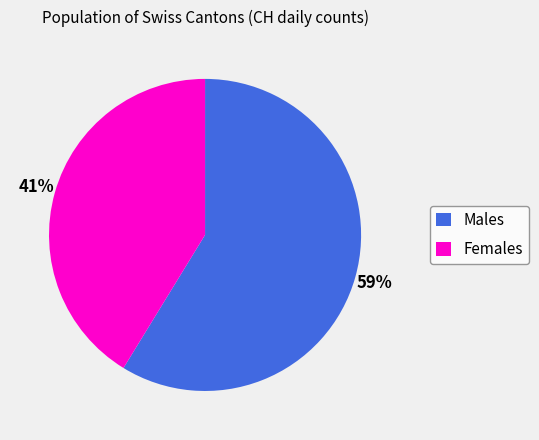

Which slice is the smallest?

Females